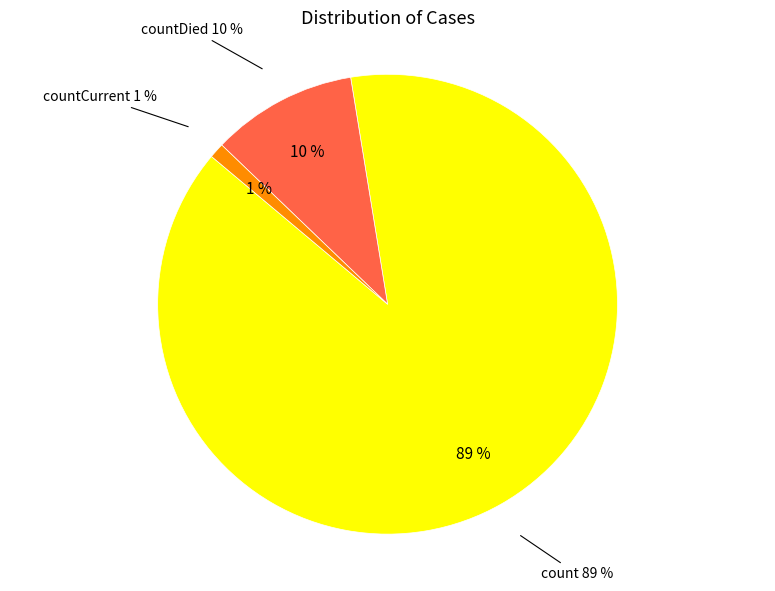

Does any single category account for the majority?

Yes